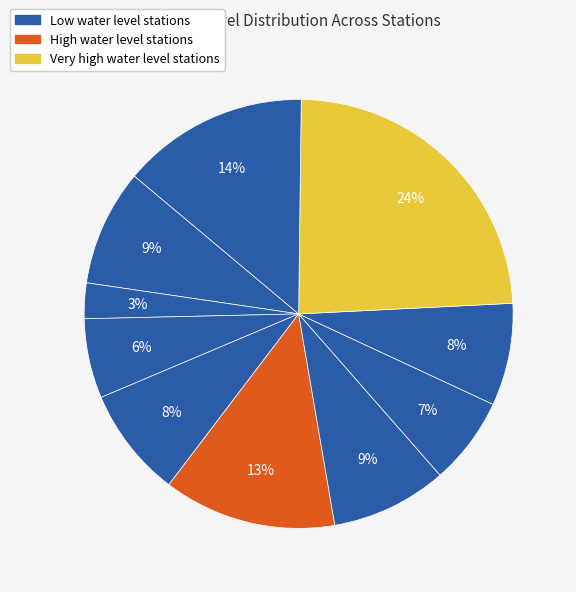

How many segments does this pie chart have?

10